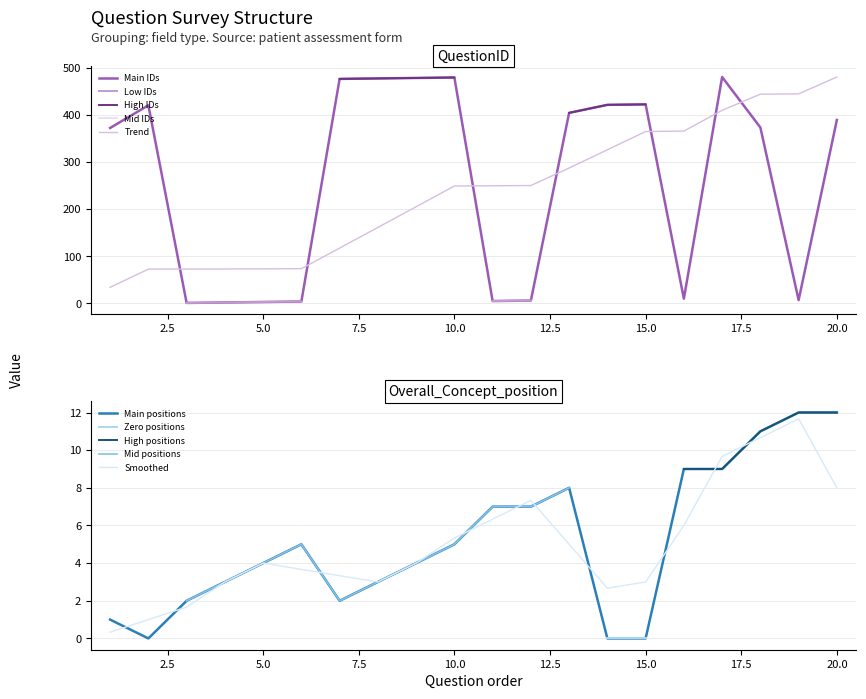

What is the spread (max minus min) of values at 13?

396